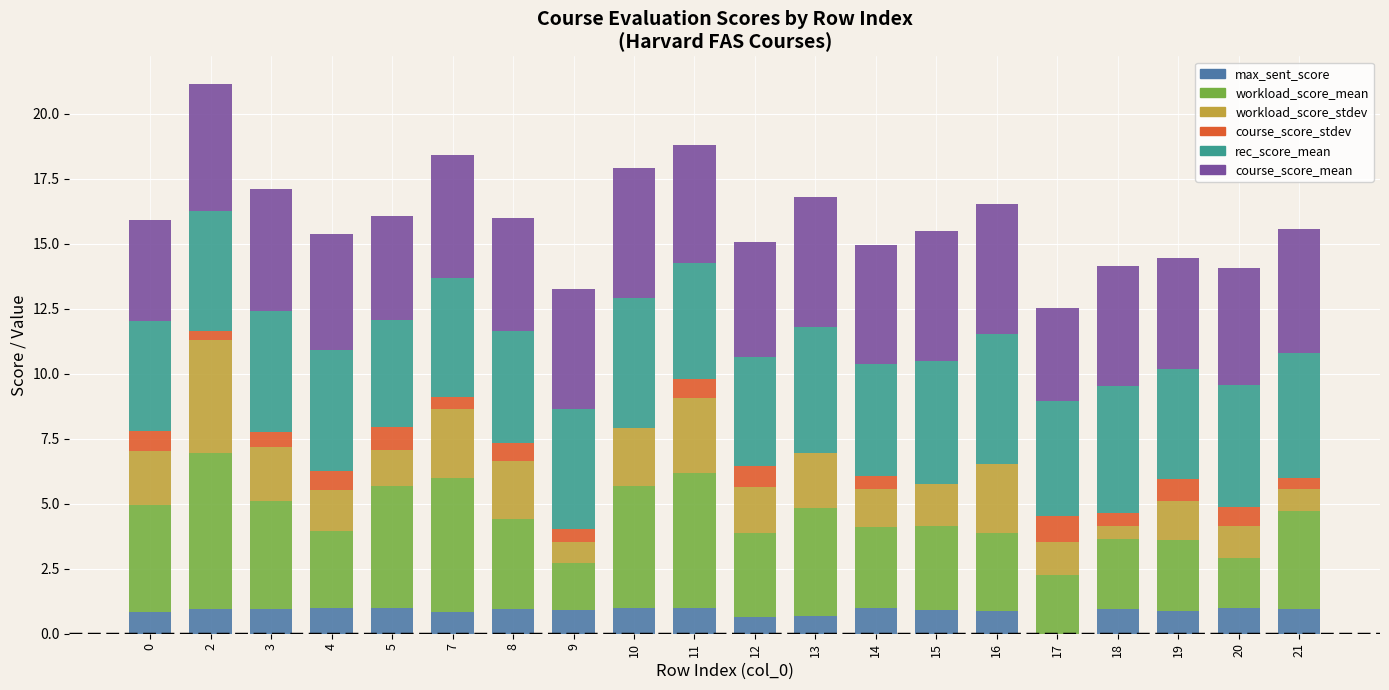

How many series are shown in this chart?

6